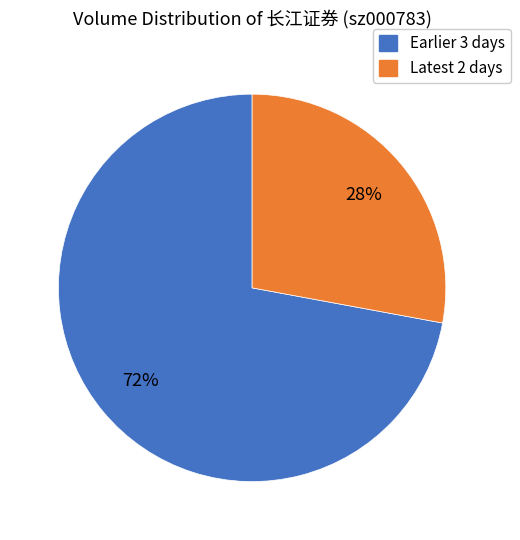

Does any single category account for the majority?

Yes